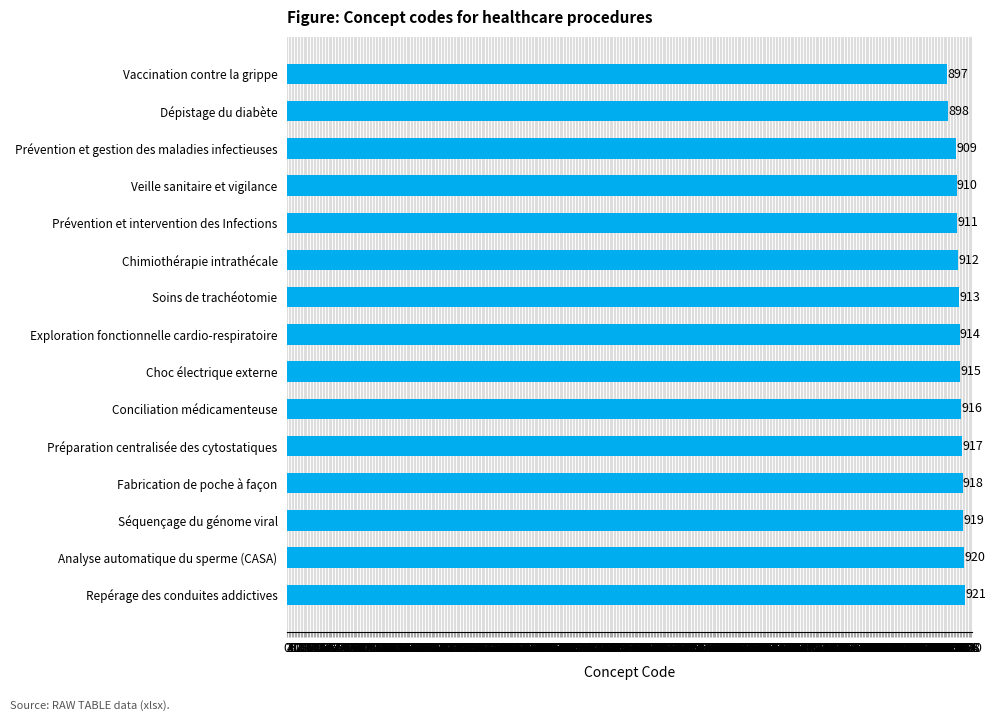

Rank the categories by value from highest to lowest.

Repérage des conduites addictives, Analyse automatique du sperme (CASA), Séquençage du génome viral, Fabrication de poche à façon, Préparation centralisée des cytostatiques, Conciliation médicamenteuse, Choc électrique externe, Exploration fonctionnelle cardio-respiratoire, Soins de trachéotomie, Chimiothérapie intrathécale, Prévention et intervention des Infections, Veille sanitaire et vigilance, Prévention et gestion des maladies infectieuses, Dépistage du diabète, Vaccination contre la grippe